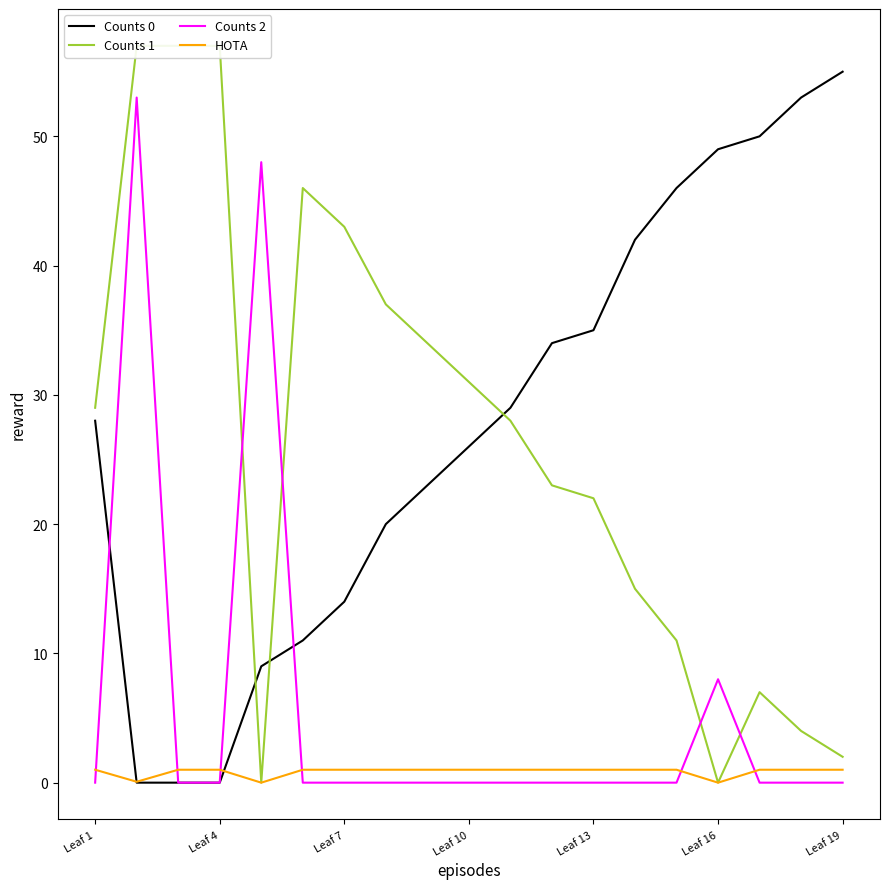

True or false: HOTA has a value of 1.0 at Leaf 7.

True